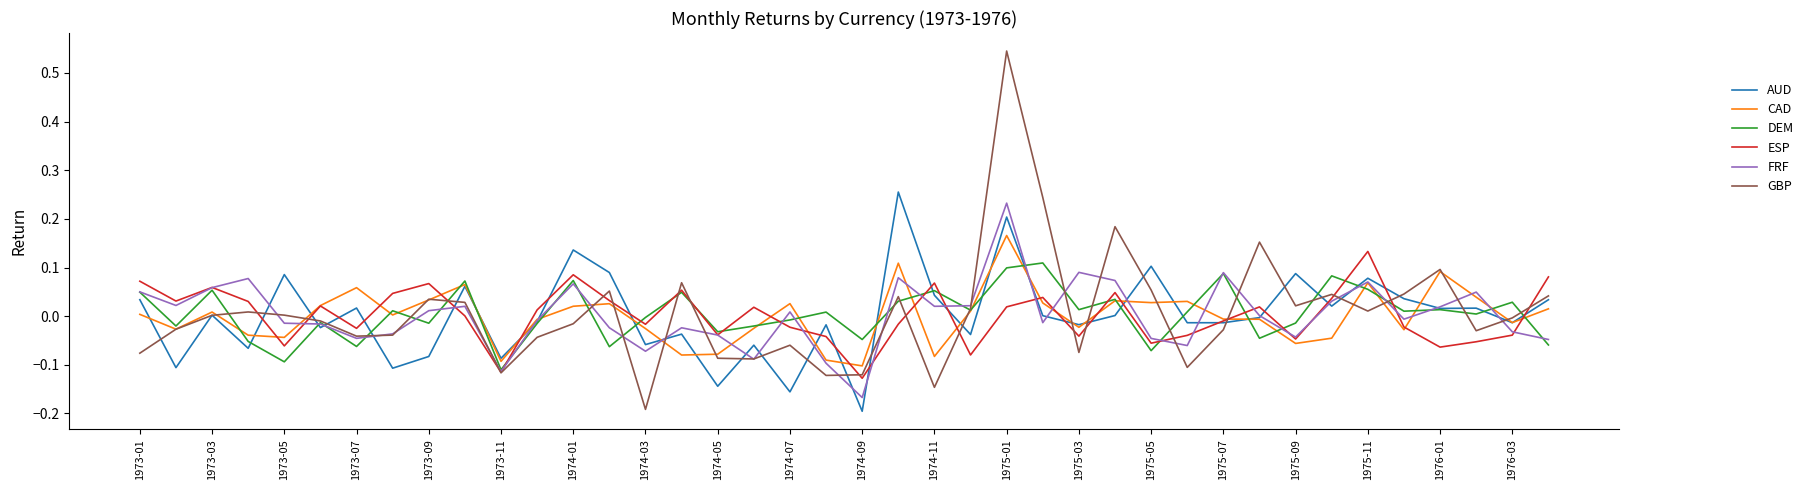

Which series has the widest spread of values?

GBP